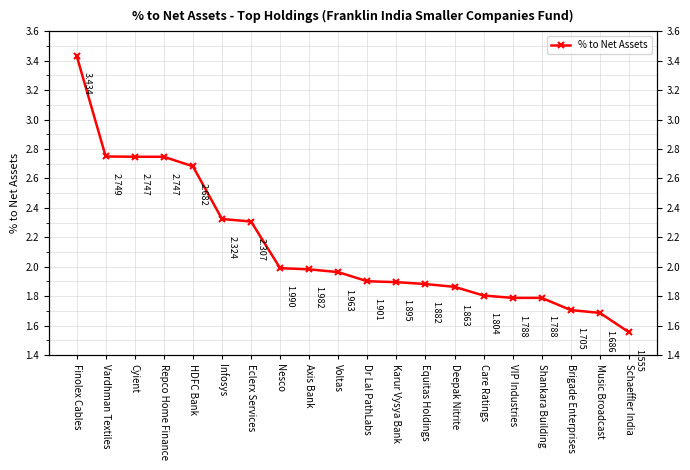

What is the maximum value shown in the chart?

3.4